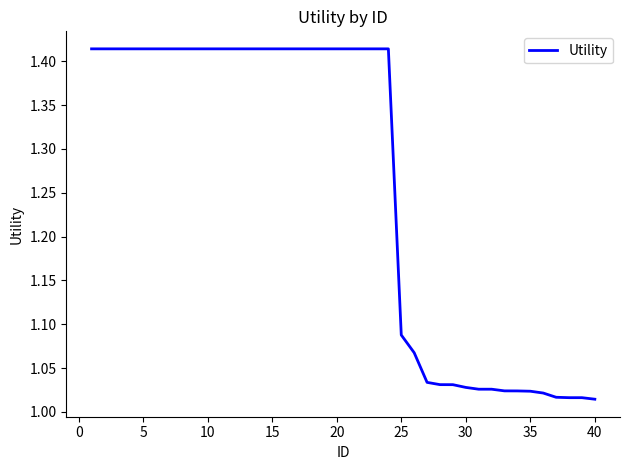

Is this an area chart (filled region under the line)?

No